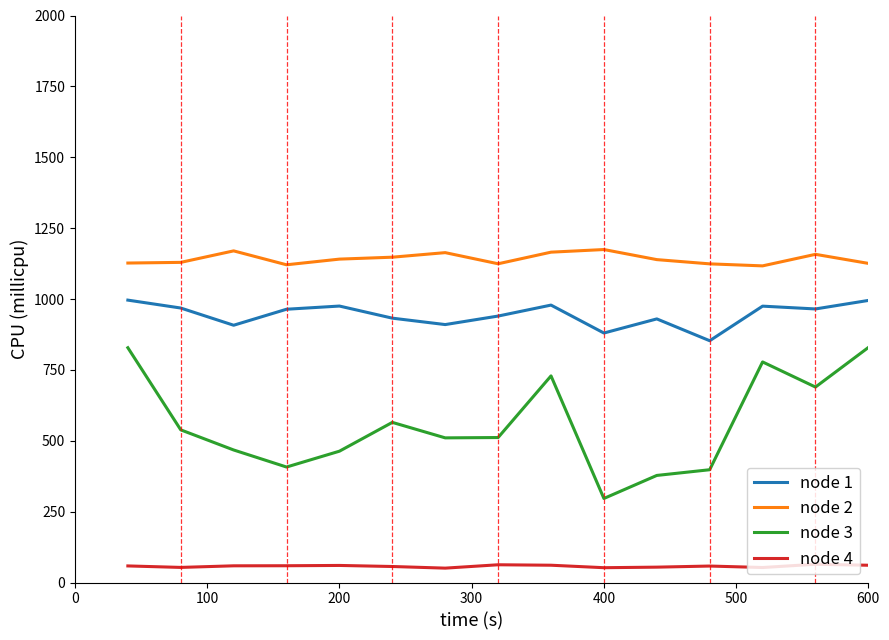

True or false: node 2 and node 1 cross at least once.

False